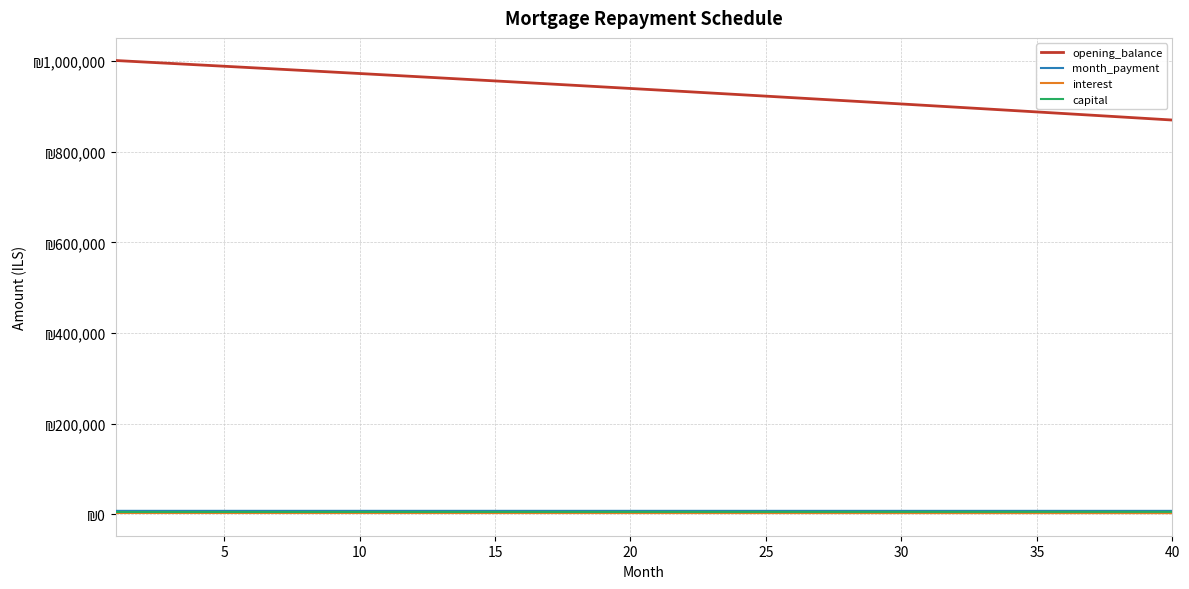

What are all the series names shown in the legend?

opening_balance, month_payment, interest, capital